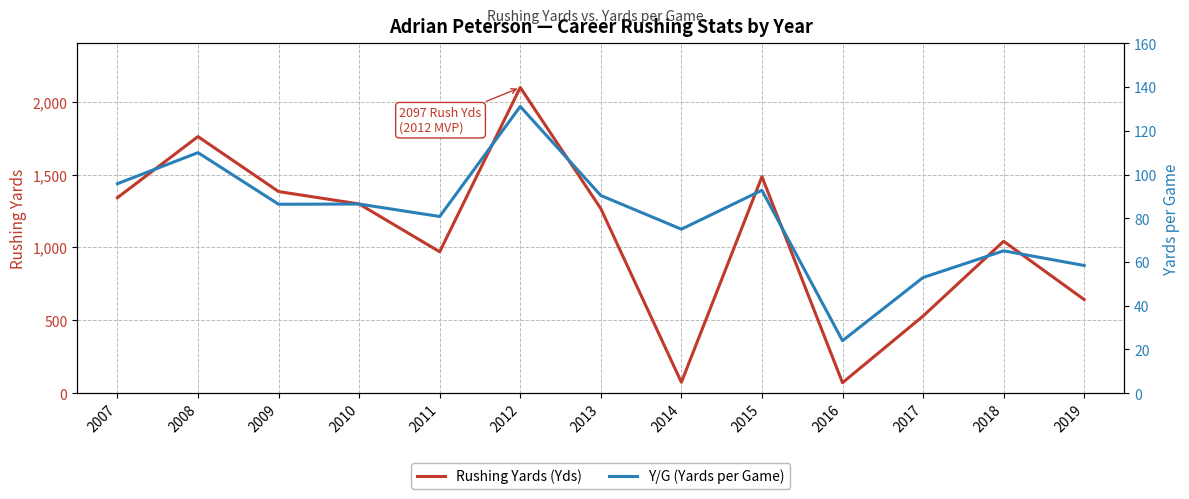

What is the total value across all series at 2019?

700.4